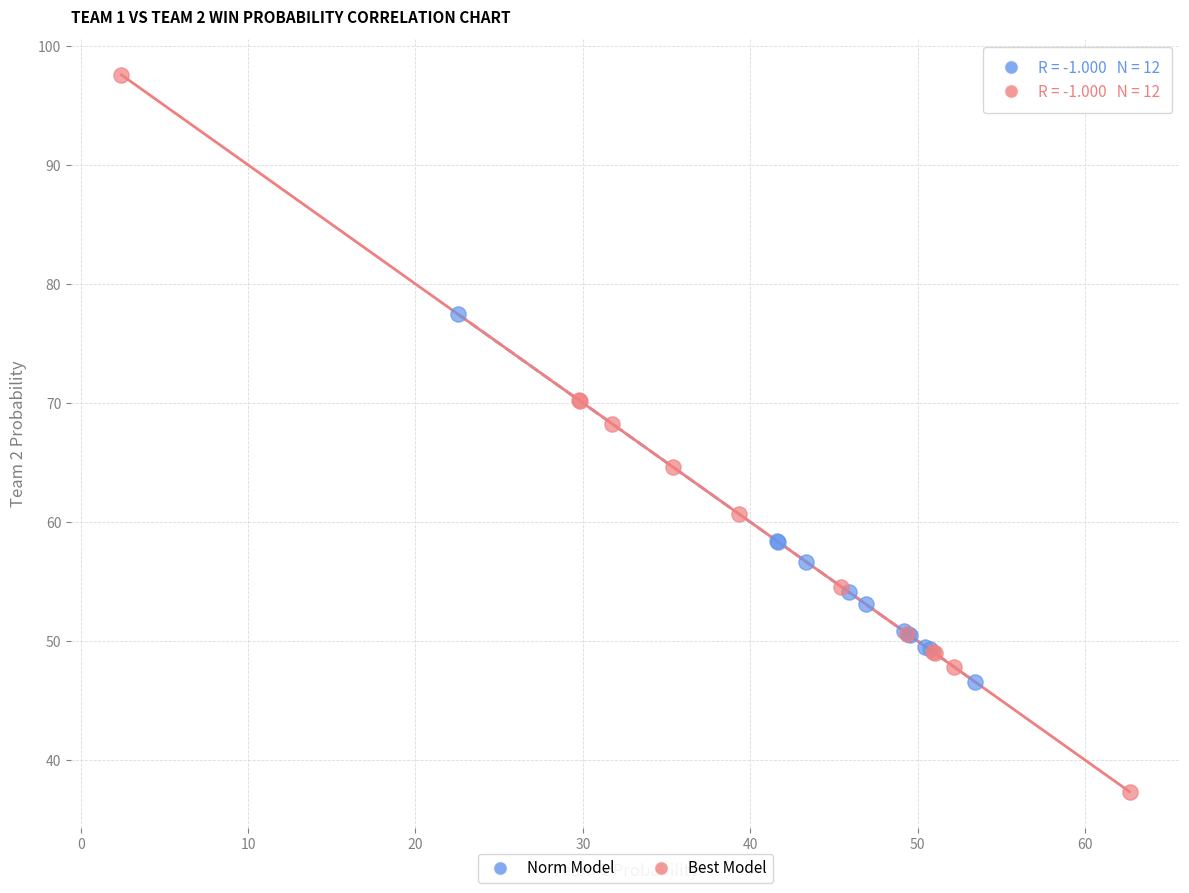

Which series has the widest spread of Y values?

Best Model